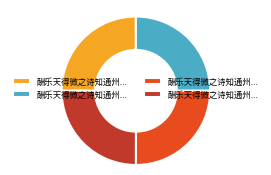

Is there any slice that represents more than half of the pie?

No